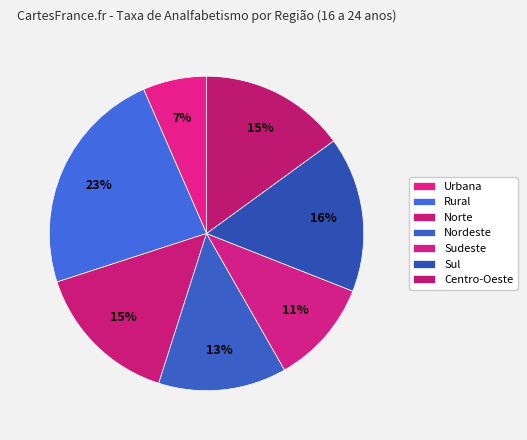

How many segments does this pie chart have?

7